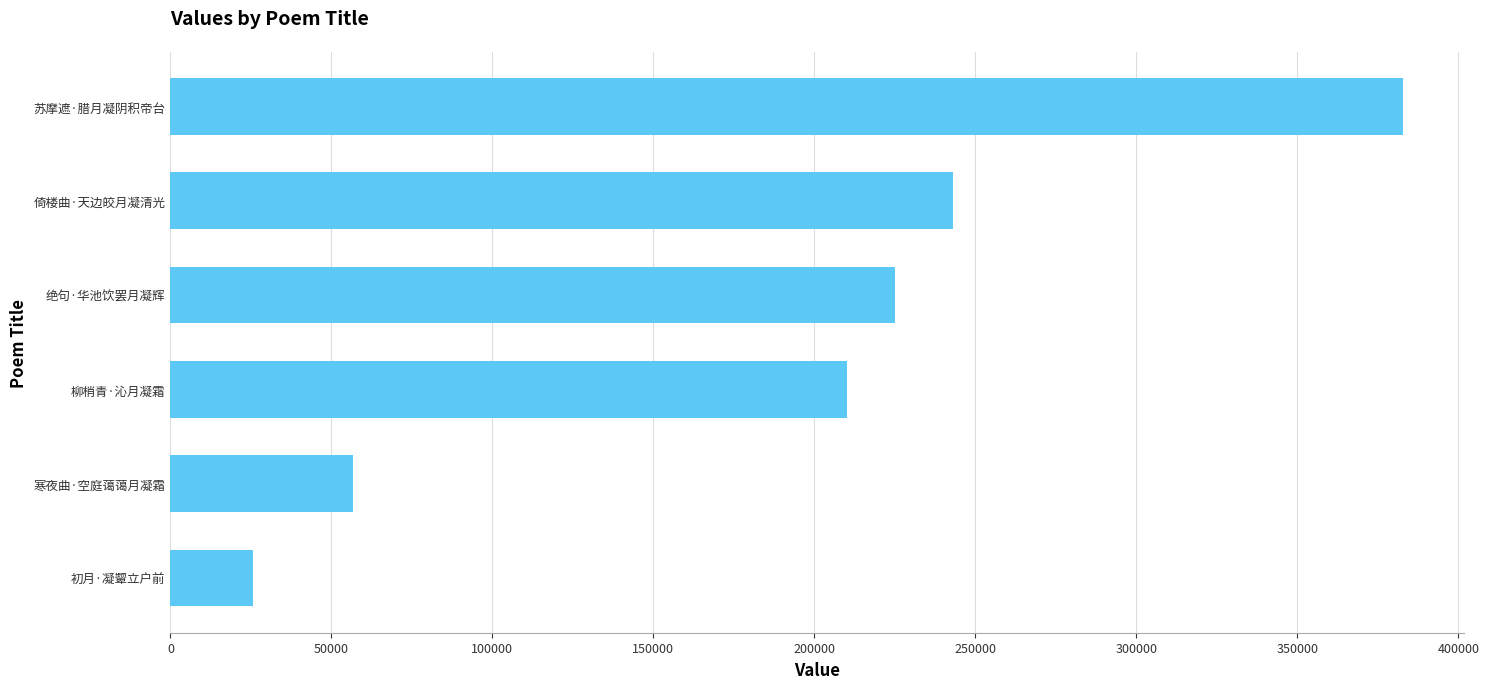

What is the difference between the second highest and minimum values?

217437